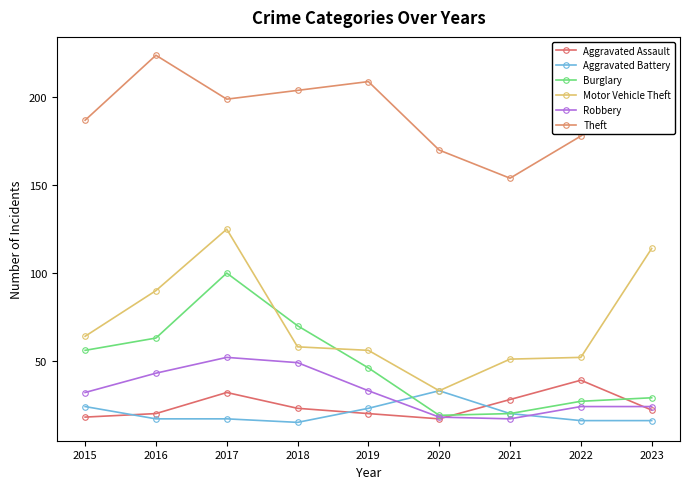

Which series ends up on top after the final intersection of Motor Vehicle Theft and Burglary?

Motor Vehicle Theft